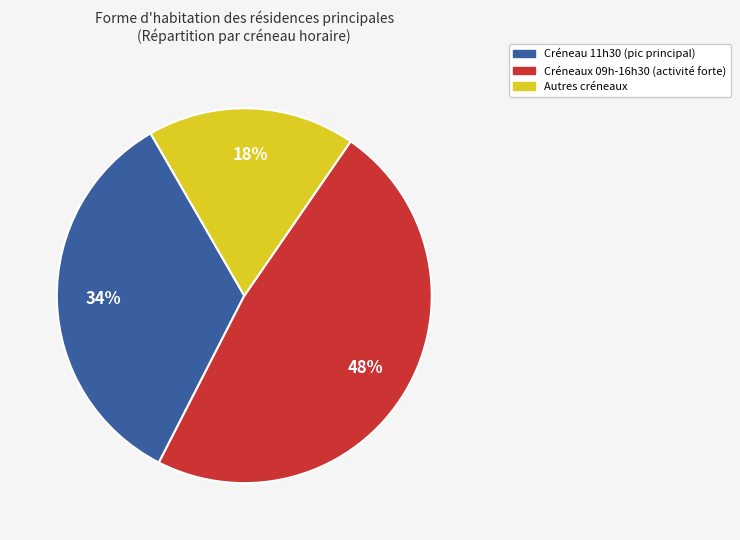

To the nearest percent, what is the average slice percentage?

33%